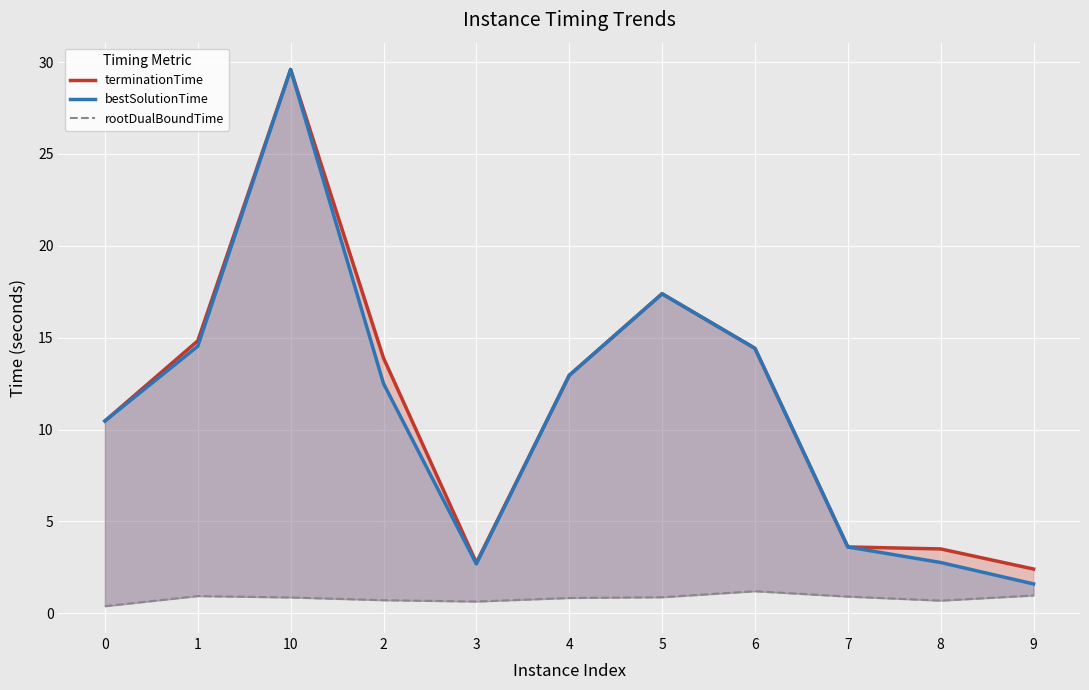

At which label does terminationTime first exceed 12?

1